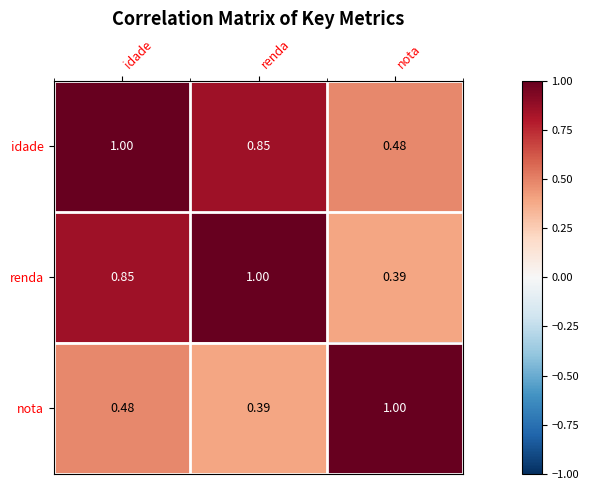

What is the maximum value shown in the chart?

1.0